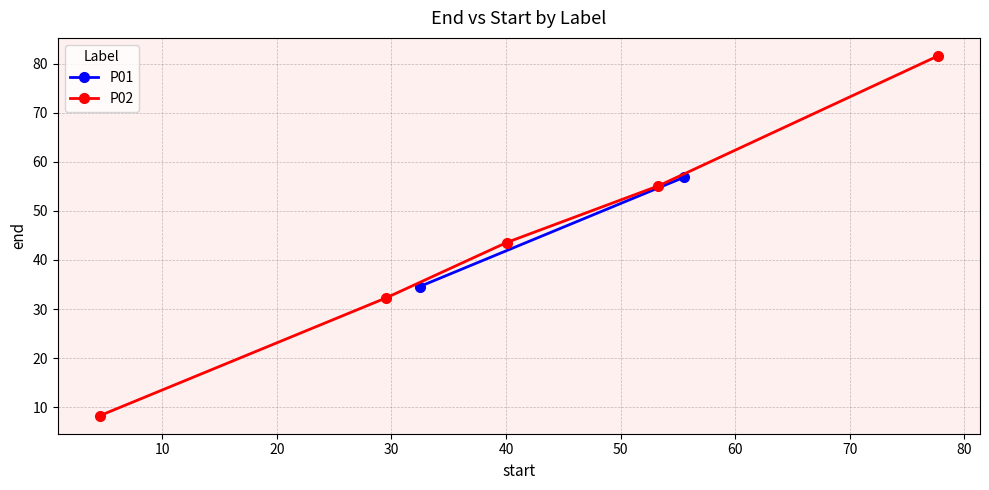

Between P02 and P01, which is larger?

P01